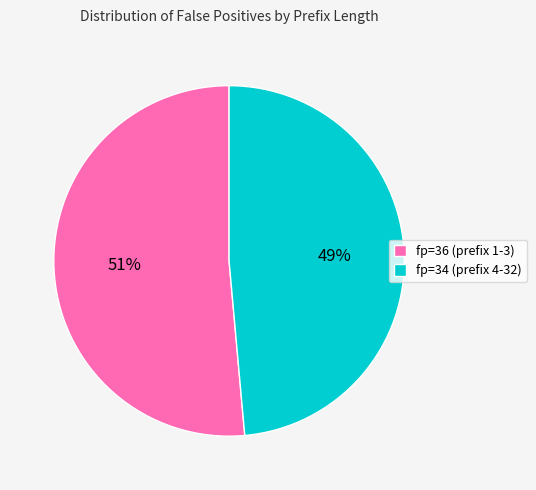

Do fp=36 (prefix 1-3) and fp=34 (prefix 4-32) together represent more than half of the pie?

Yes